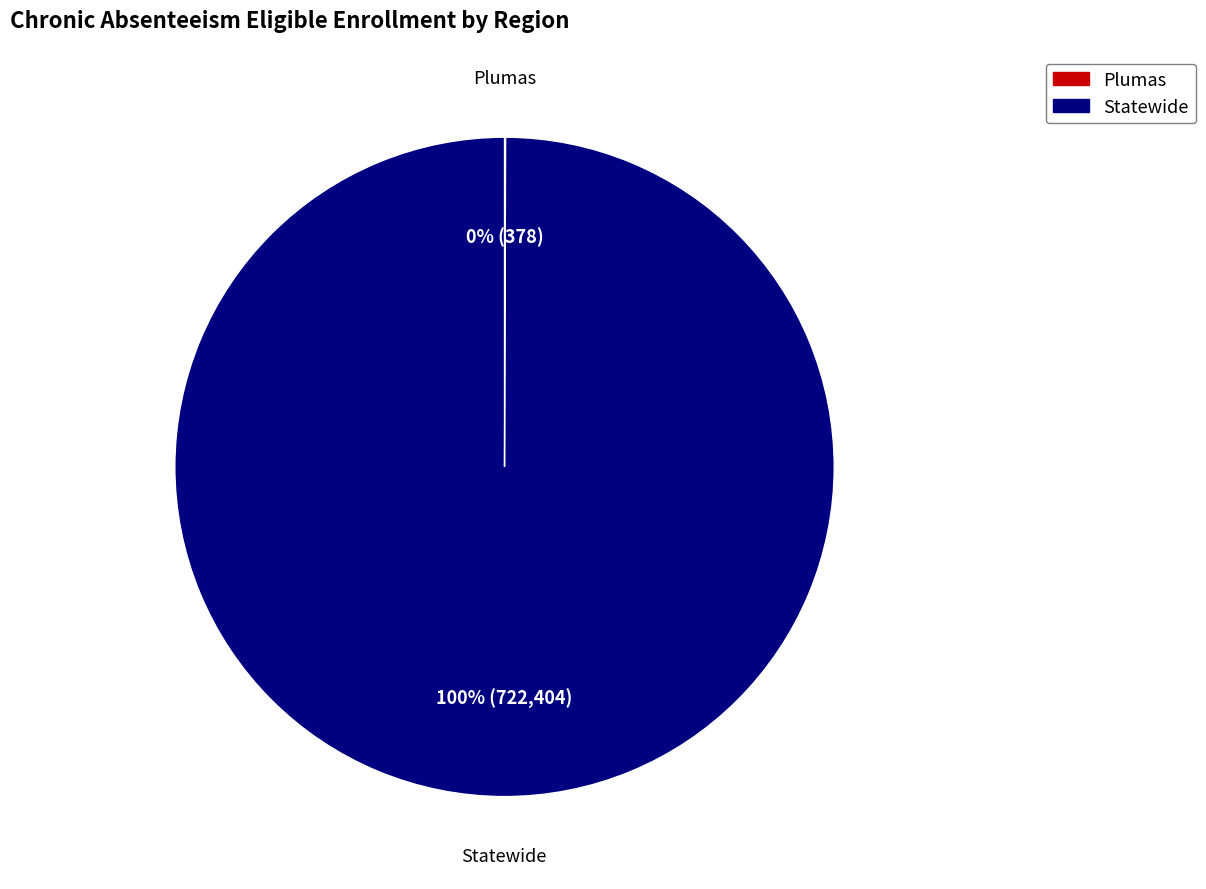

Which category has the biggest portion of the pie?

Statewide